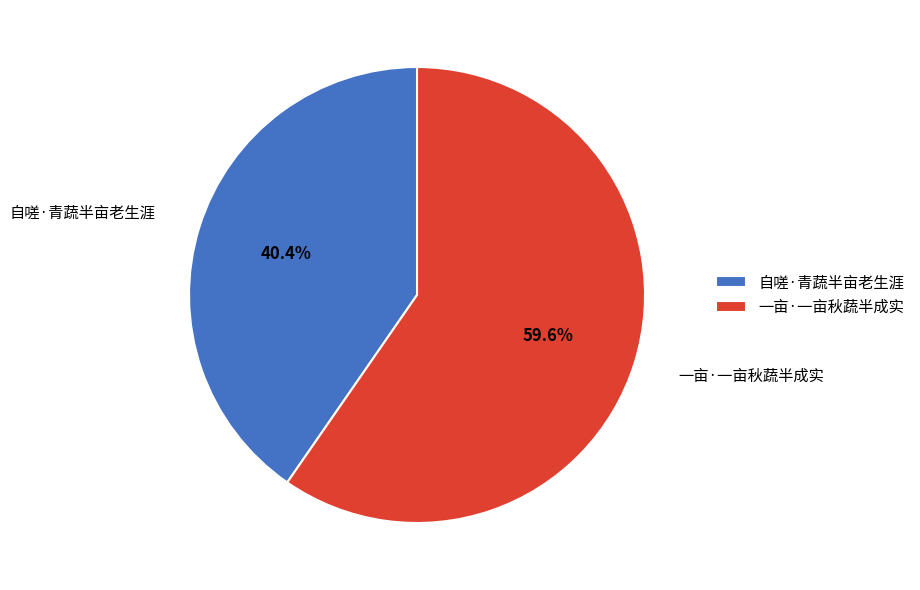

How many segments does this pie chart have?

2